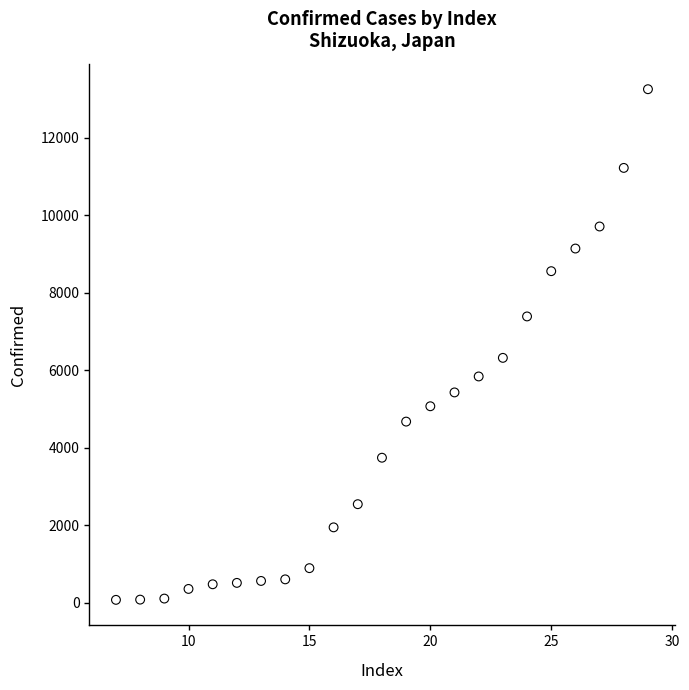

What is the range of X values (max minus min)?

22